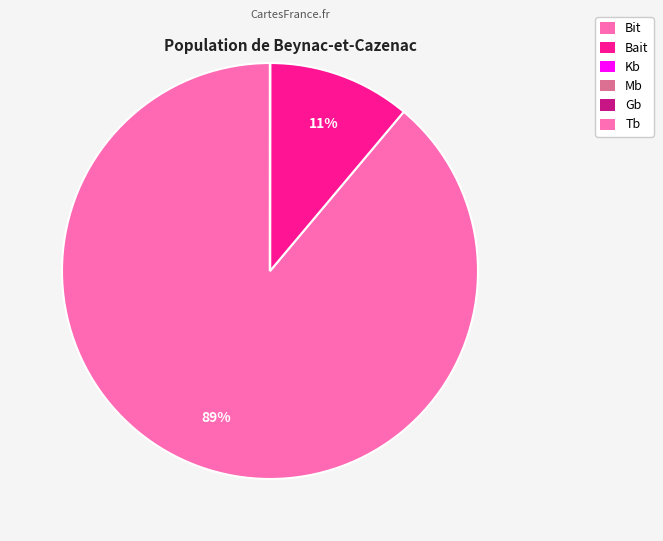

Rank the categories by value from highest to lowest.

Bit, Bait, Kb, Mb, Gb, Tb